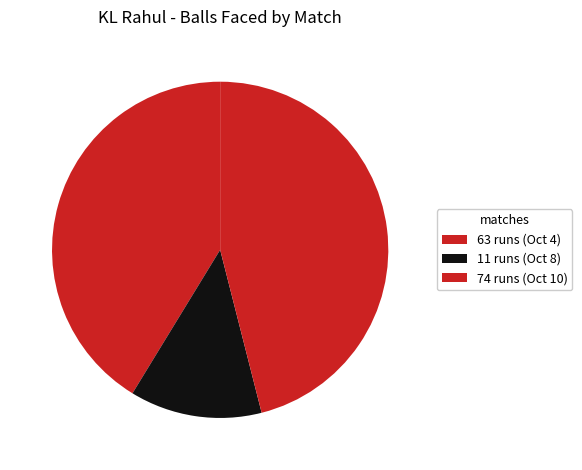

Count the number of slices in the pie.

3